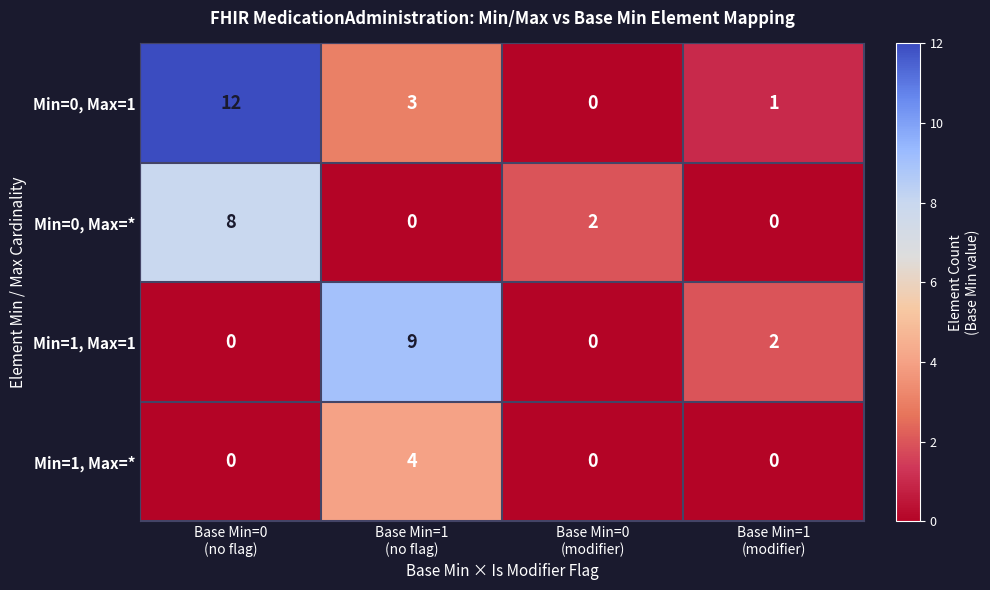

Count the number of data series in this chart.

4